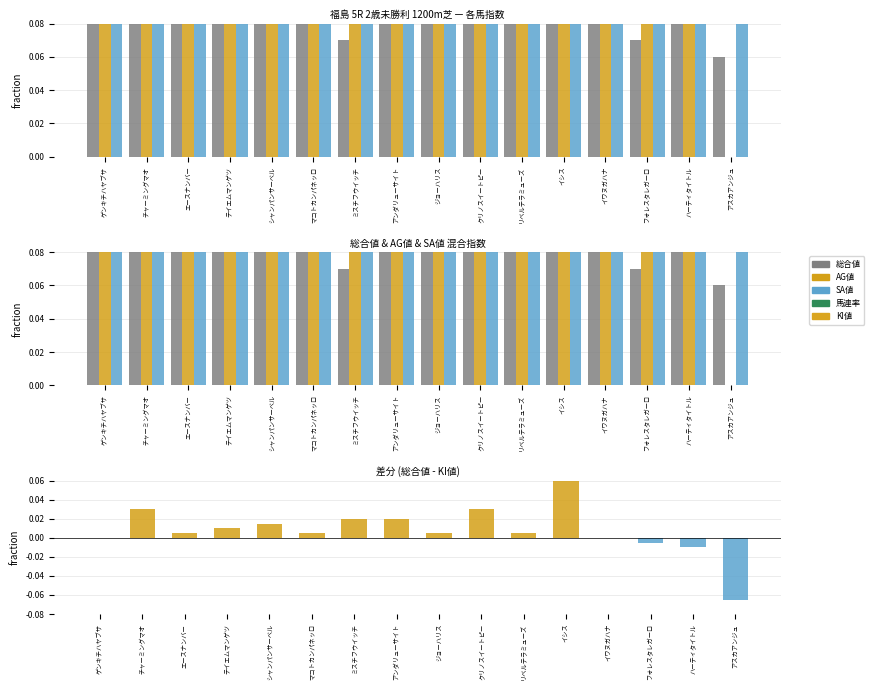

What is the label of the 11th bar from the left?

リベルテラミューズ